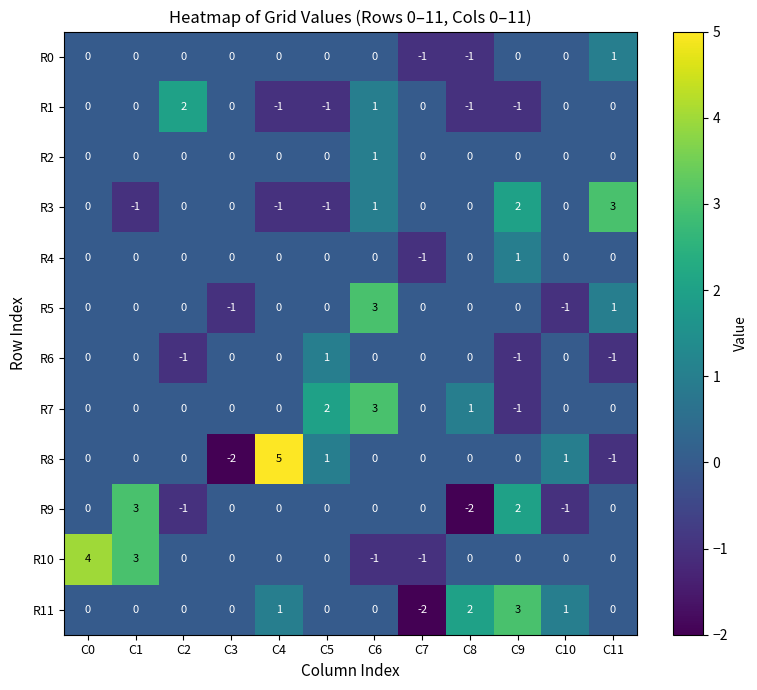

What is the sum of all R11 values?

5